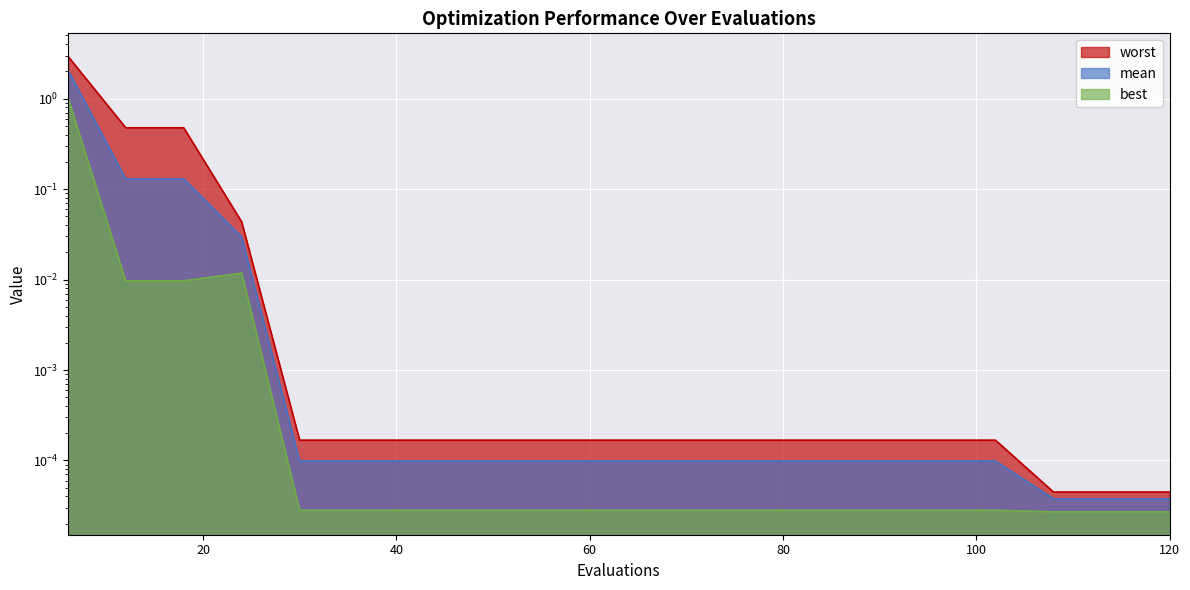

Is the value of best at 102 greater than the value of mean at 120?

No